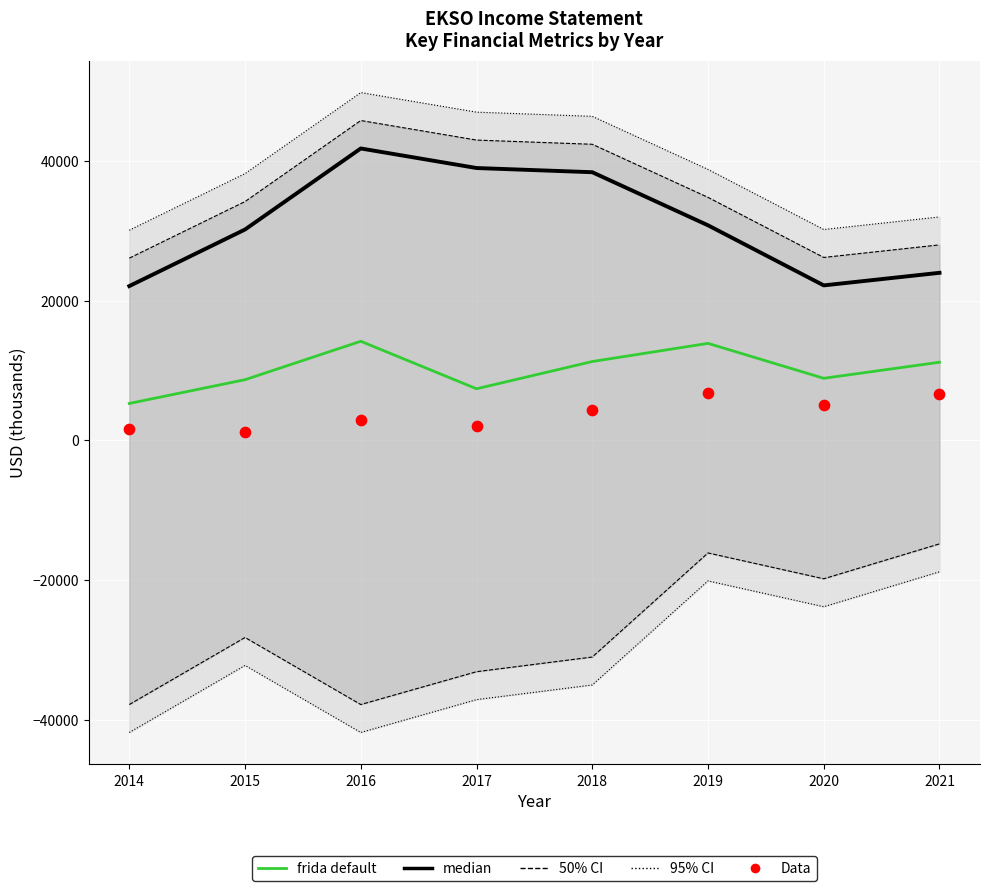

What is the total value across all series at 2015?

40100